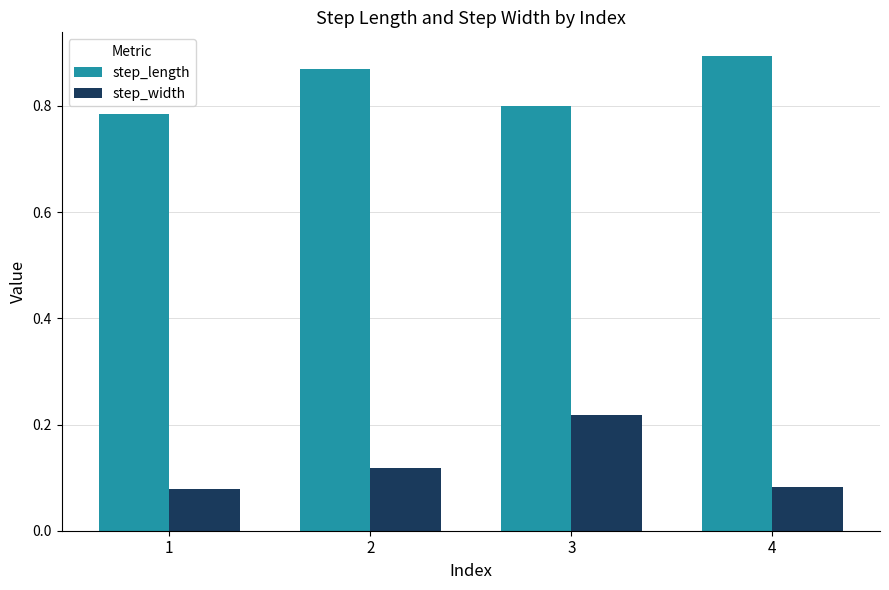

What are all the series names shown in the legend?

step_length, step_width